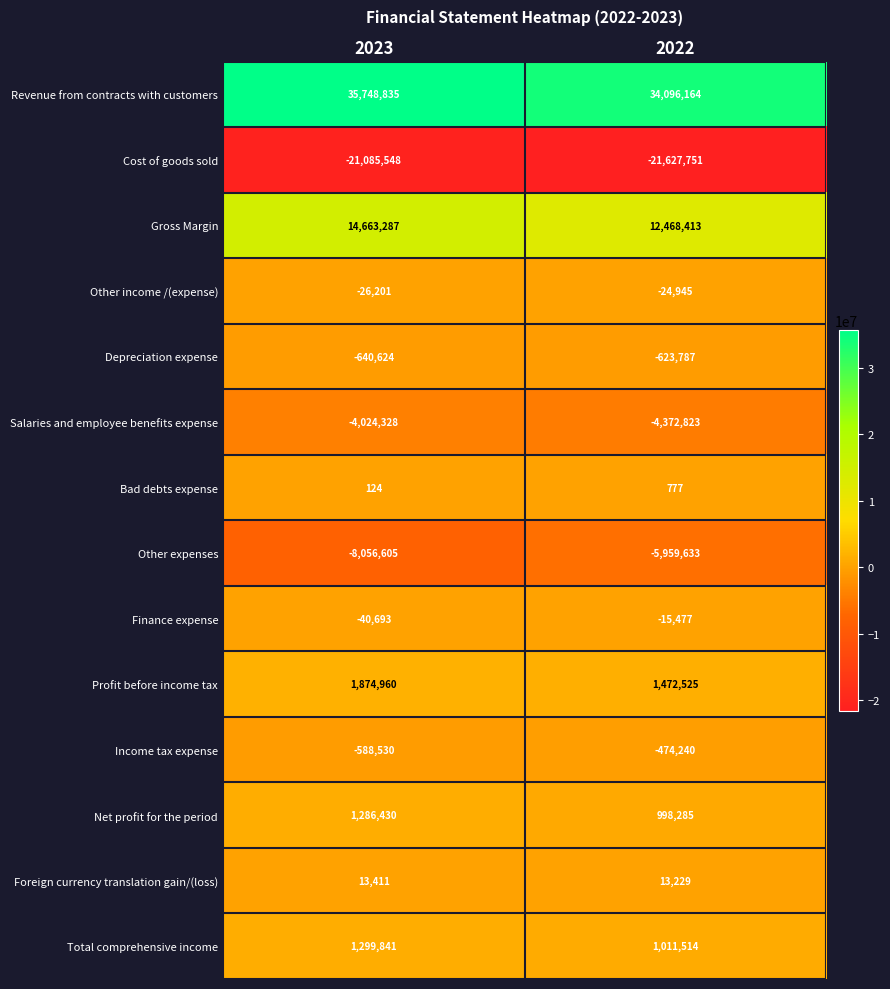

Which series has the largest total across all categories?

Revenue from contracts with customers